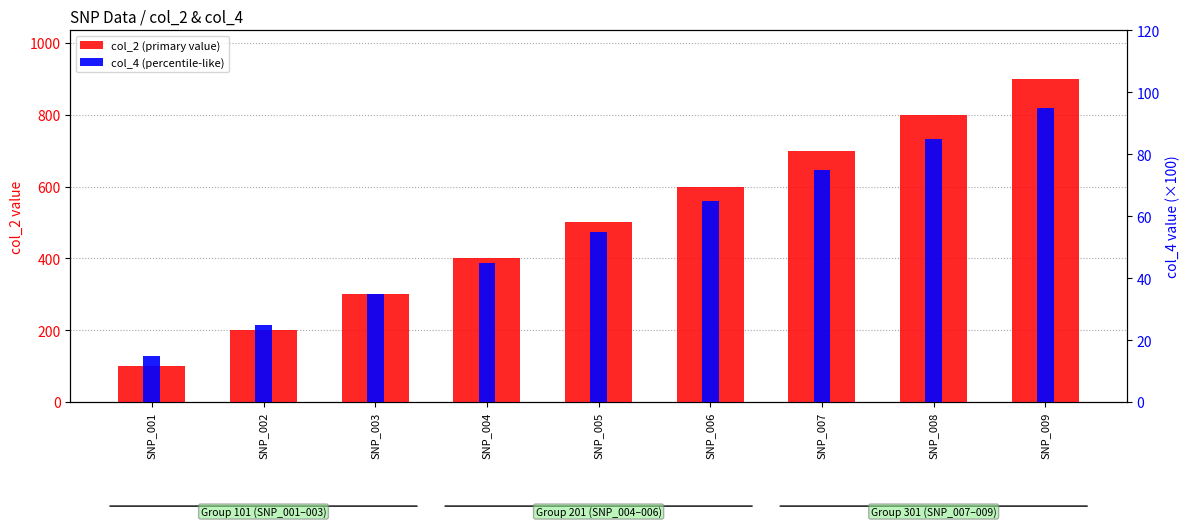

The value of col_4 (percentile-like) at SNP_002 is 6.9. True or false?

False